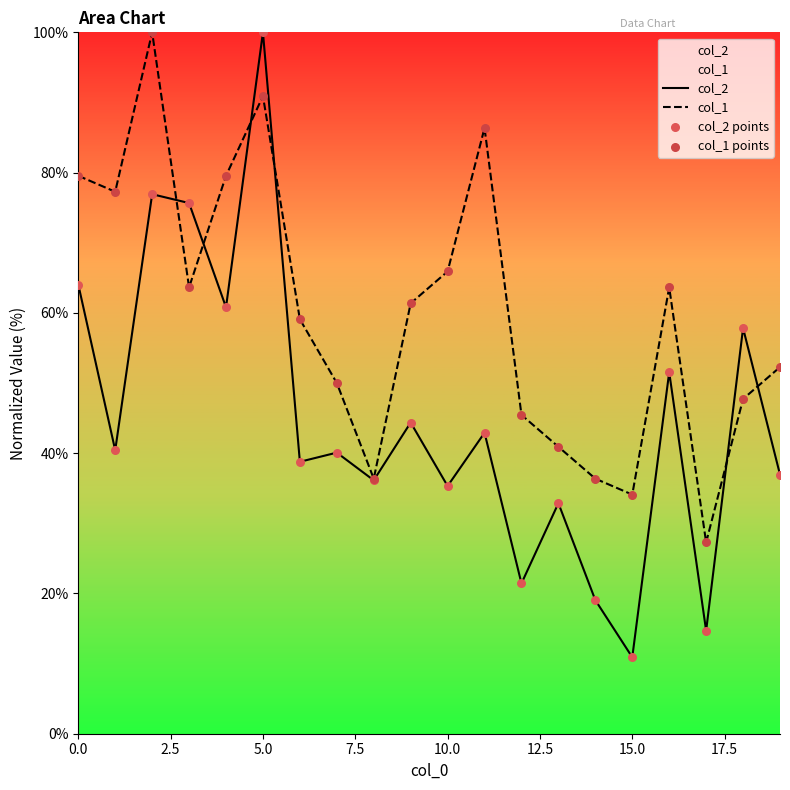

What are all the series names shown in the legend?

col_2, col_1, col_2 points, col_1 points